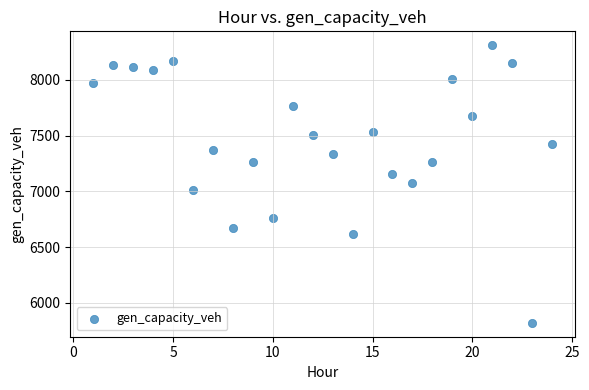

What is the range of Y values (max minus min)?

2490.1